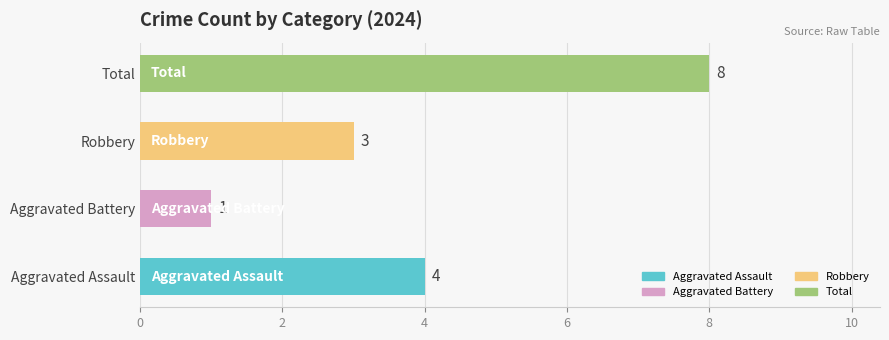

Where is the data nearest to the value 4?

Aggravated Assault